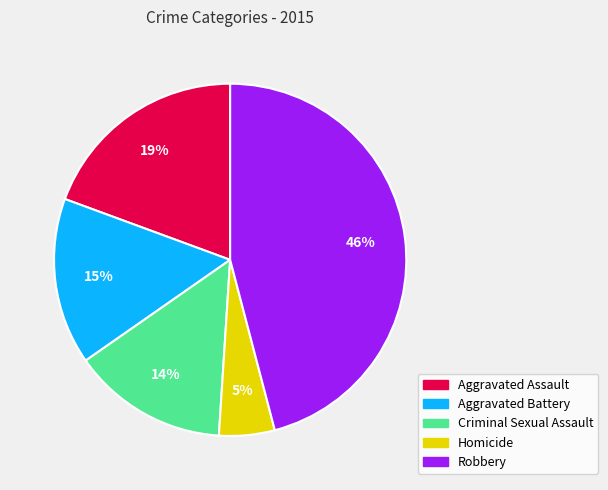

To the nearest percent, what is the combined percentage of Aggravated Assault and Homicide?

24%